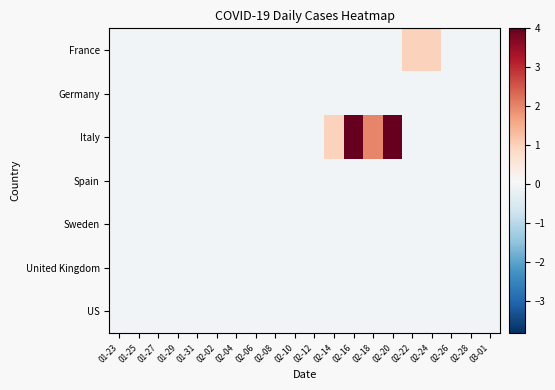

What is the spread (max minus min) of values at 02-22?

1